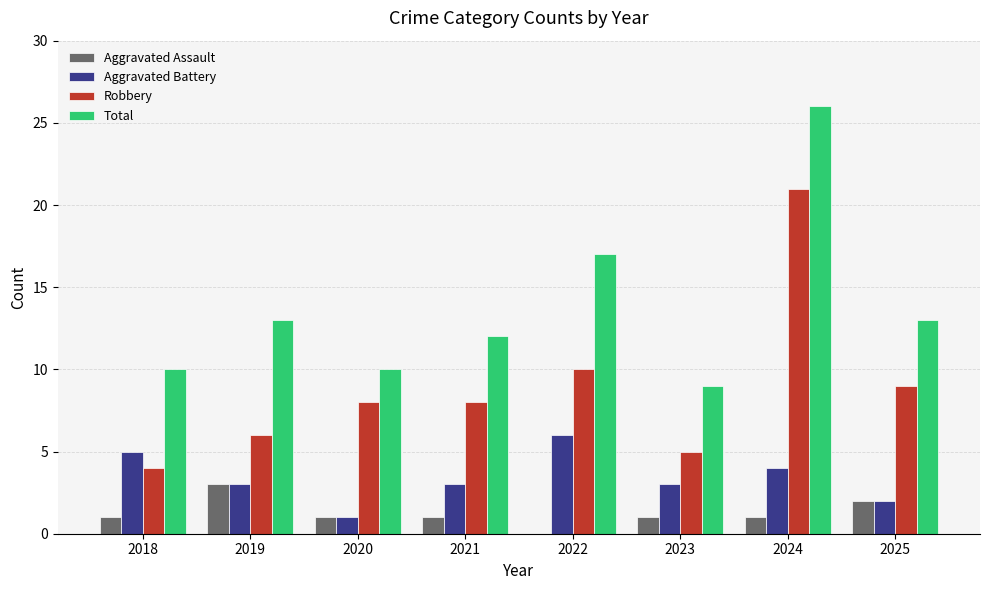

Reading left to right, list all the values displayed in this chart.

Aggravated Assault: 1	3	1	1	0	1	1	2
Aggravated Battery: 5	3	1	3	6	3	4	2
Robbery: 4	6	8	8	10	5	21	9
Total: 10	13	10	12	17	9	26	13